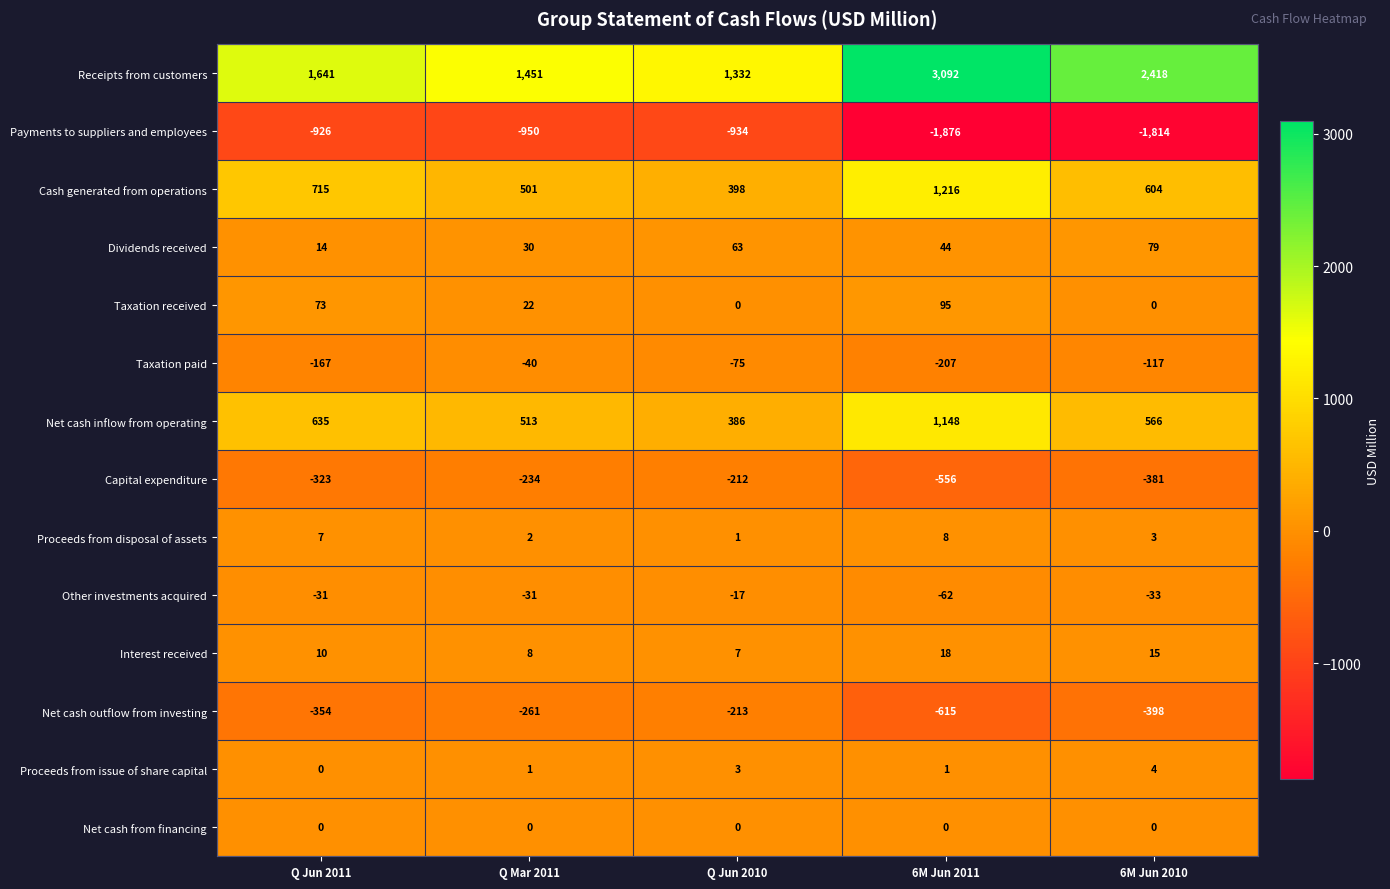

How many values in the Taxation paid series are below -117?

2